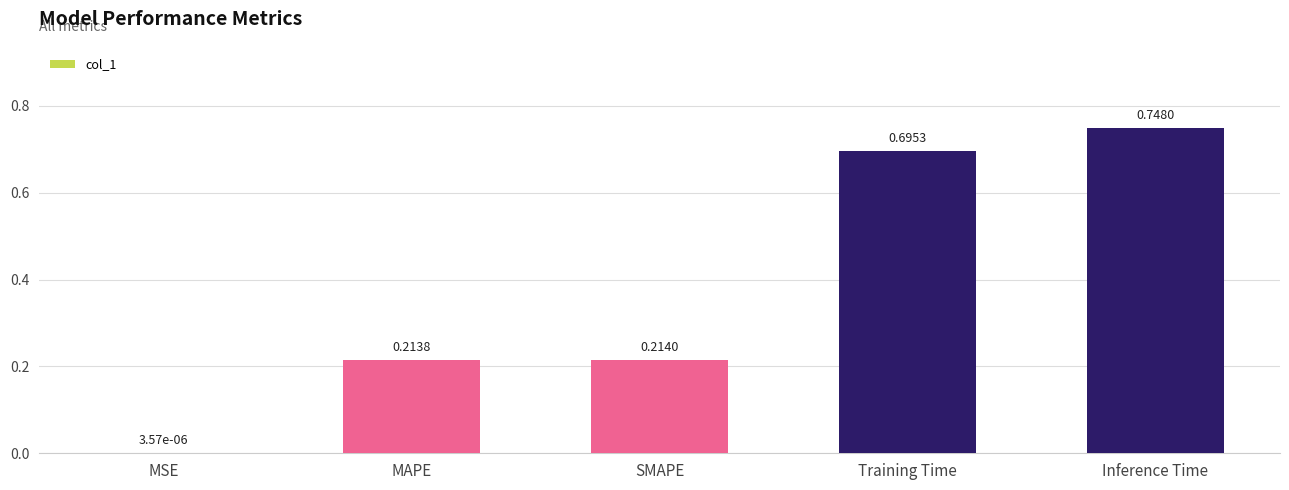

Between Inference Time and MAPE, which is larger?

Inference Time